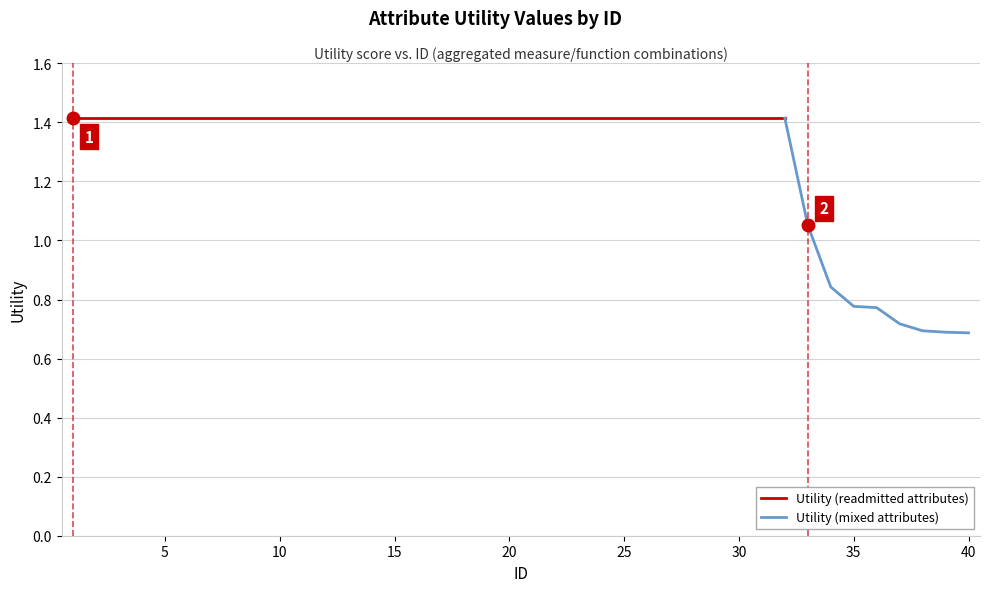

Reading right to left, what are all the values shown in this chart?

0.7	0.7	0.7	0.7	0.8	0.8	0.8	1.1	1.4	1.4	1.4	1.4	1.4	1.4	1.4	1.4	1.4	1.4	1.4	1.4	1.4	1.4	1.4	1.4	1.4	1.4	1.4	1.4	1.4	1.4	1.4	1.4	1.4	1.4	1.4	1.4	1.4	1.4	1.4	1.4